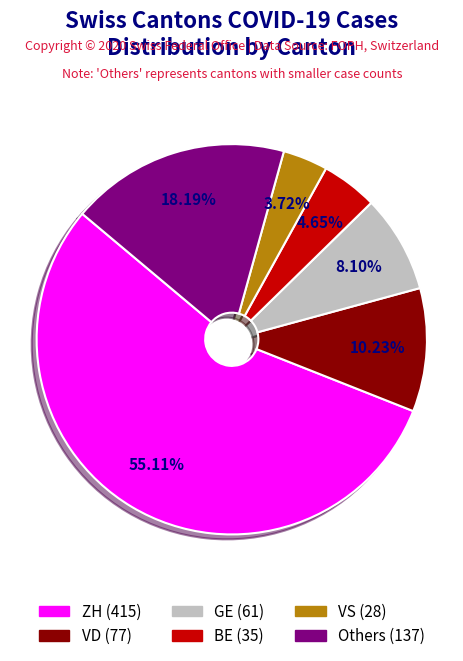

Is there any slice that represents more than half of the pie?

Yes